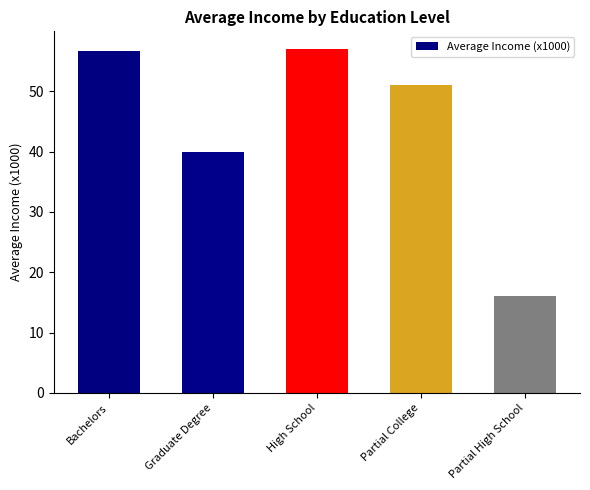

The value at Partial College is 71.2. True or false?

False